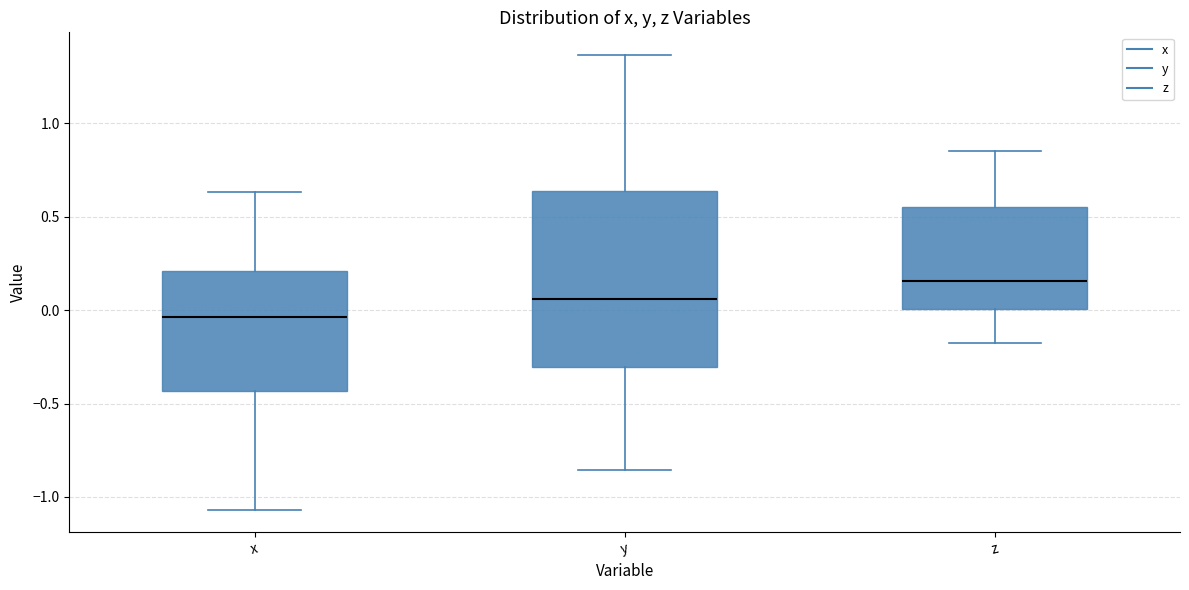

Which box has the lowest median line?

x